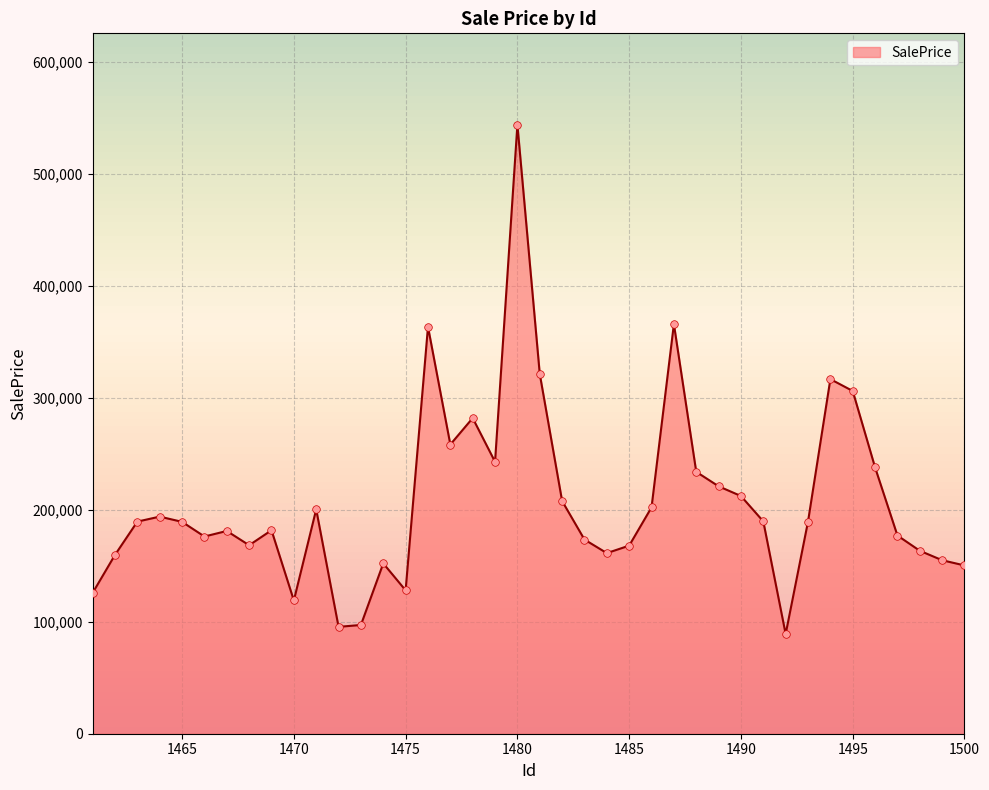

What is the difference between the maximum and minimum values?

454904.3